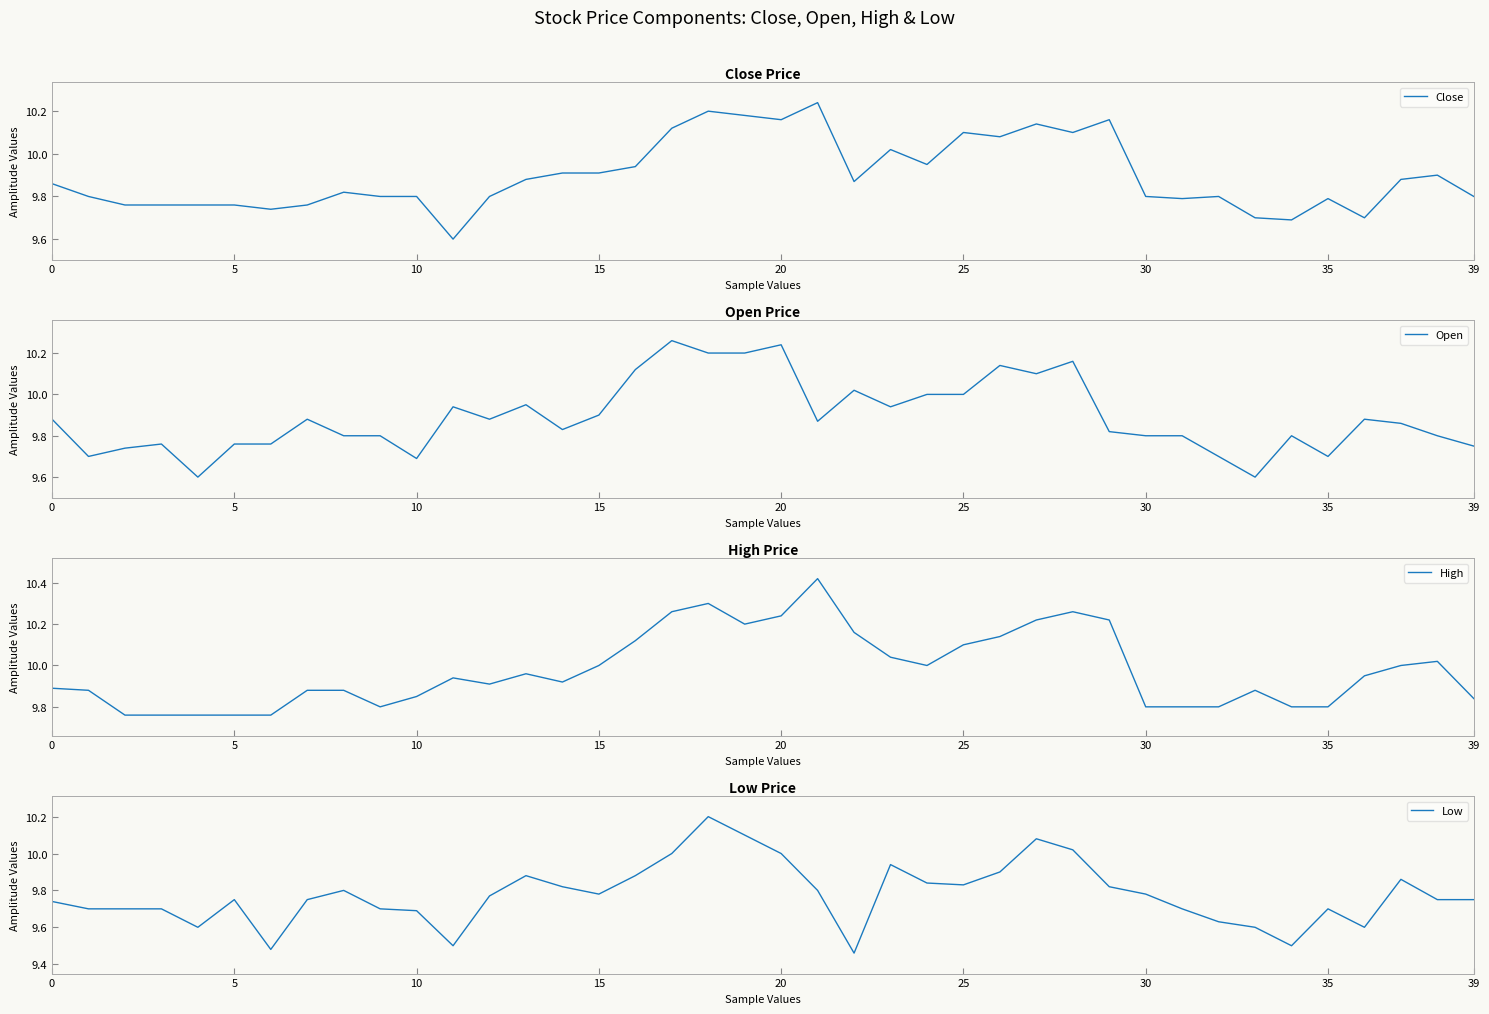

What is the lowest value of the Close series?

9.6